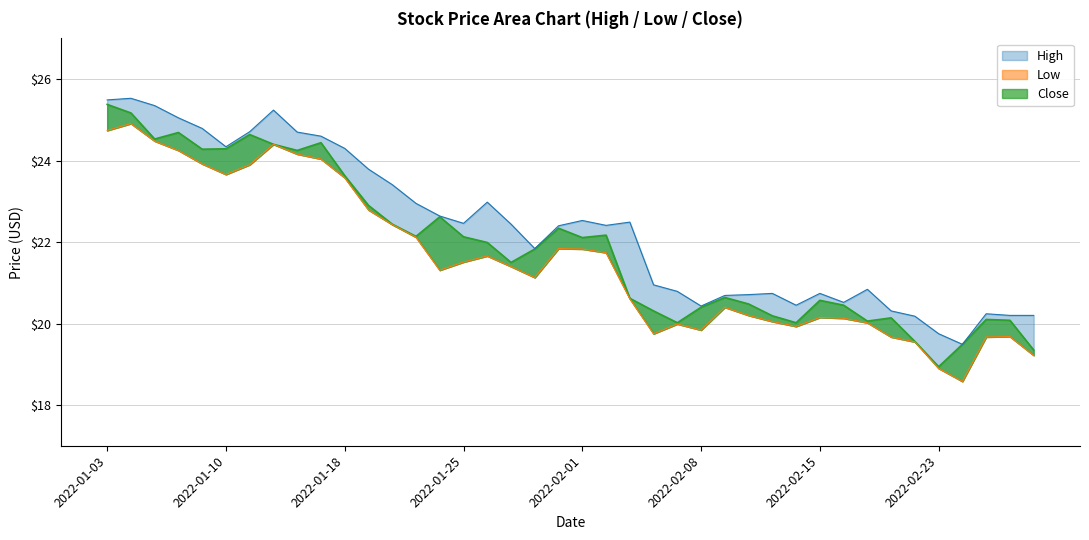

Read the High value at 2022-01-11.

24.7